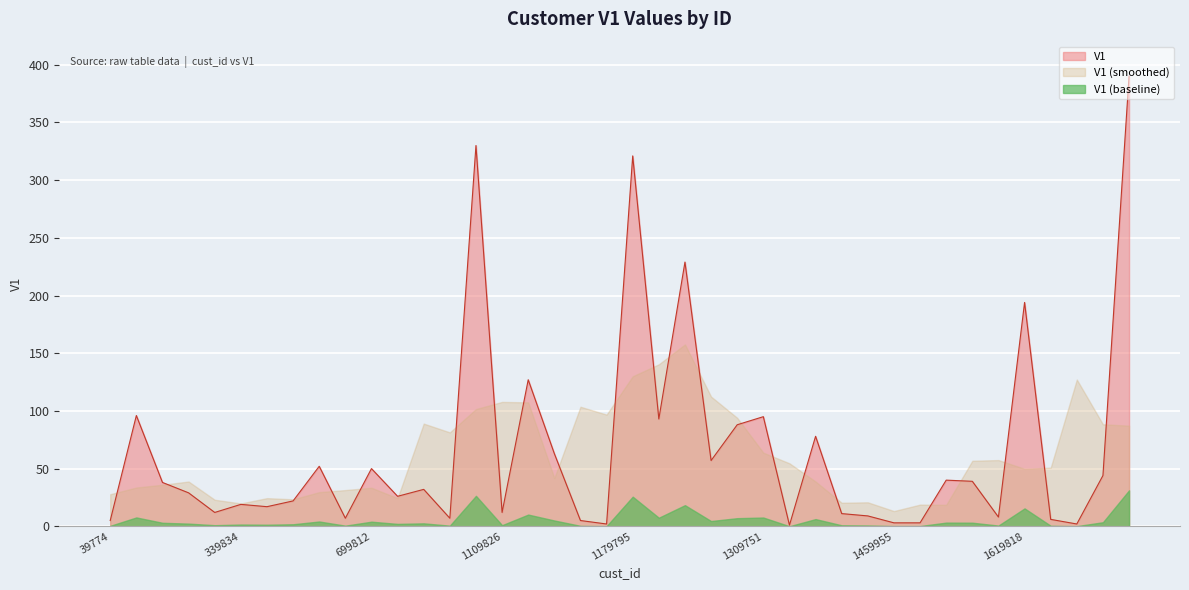

Rank the series by their maximum value, from lowest to highest.

V1 (baseline), V1 (smoothed), V1